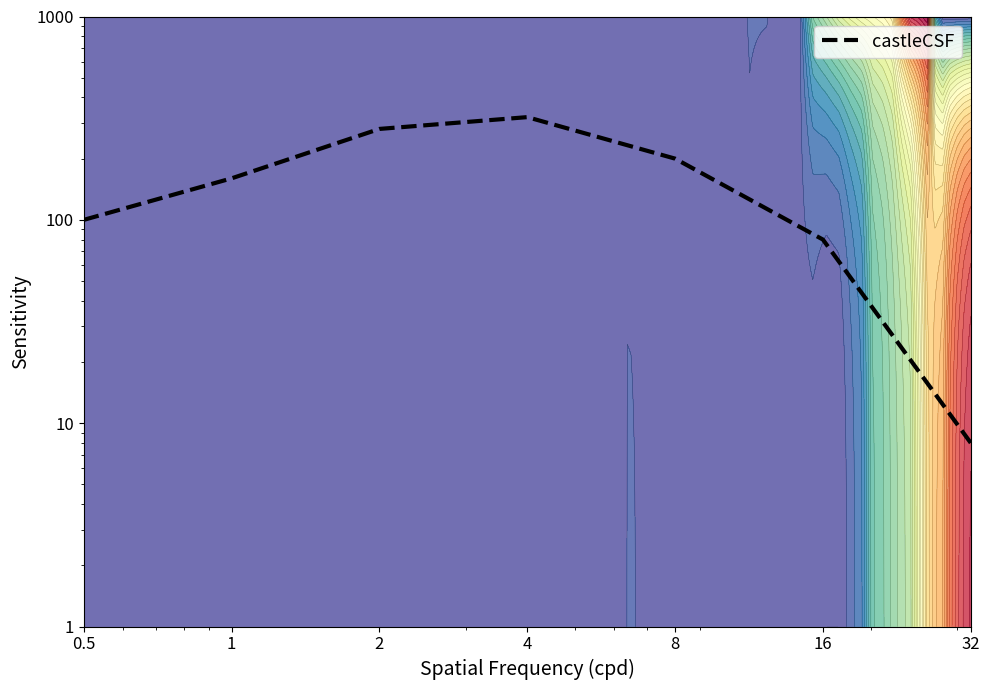

At which category does the chart reach its minimum across all series?

32